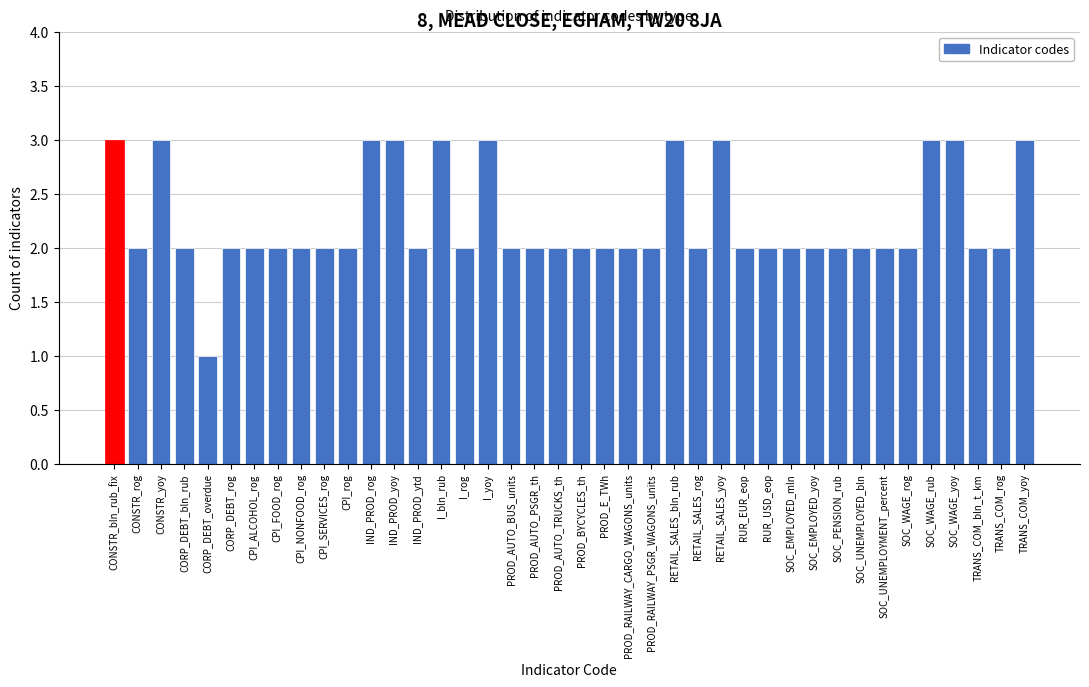

What position from the left is CPI_SERVICES_rog?

10